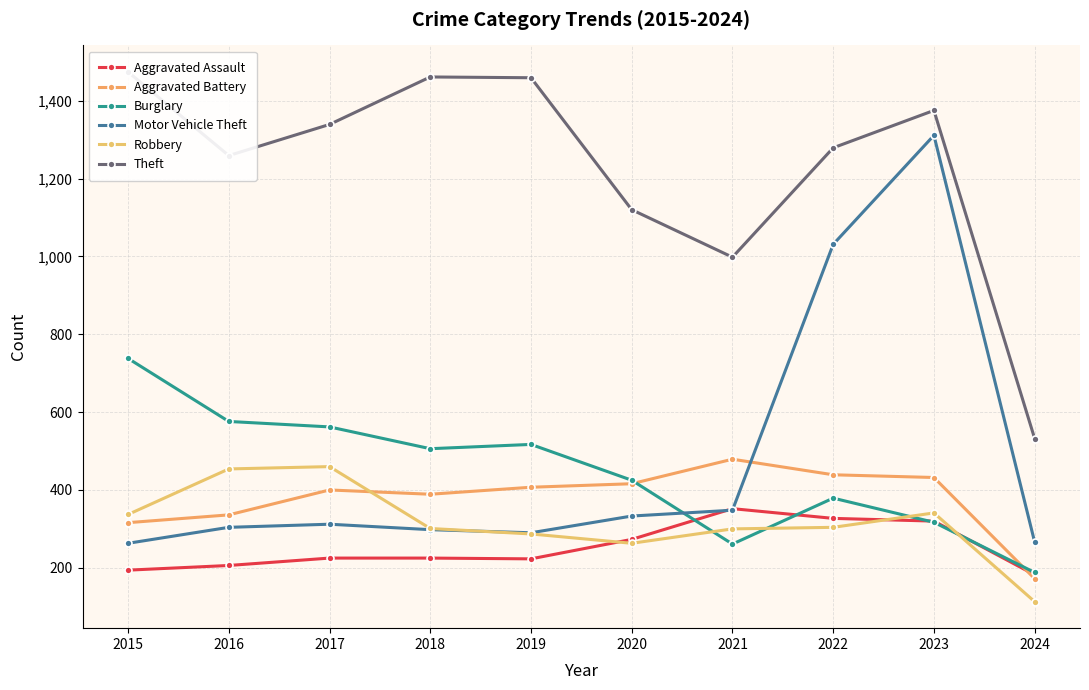

How many interior local peaks does the Aggravated Battery series have?

2